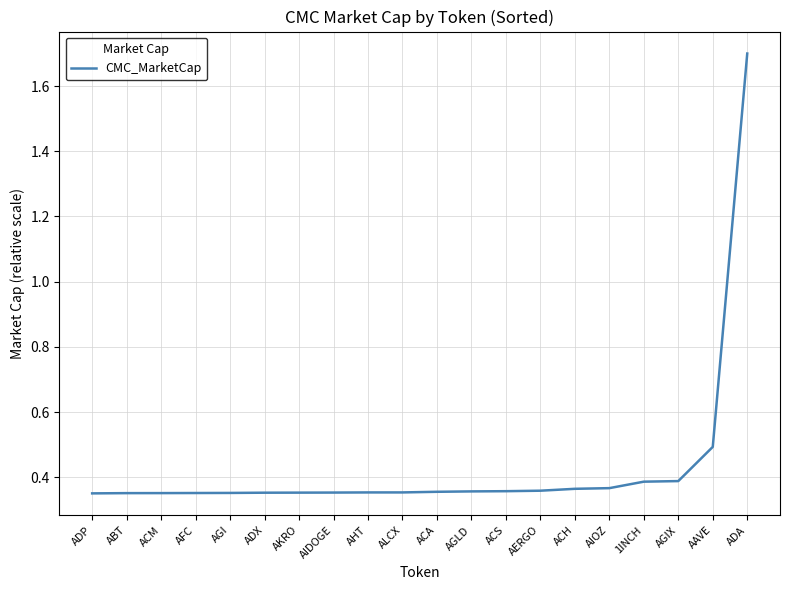

What is the approximate value at ADA?

1.7